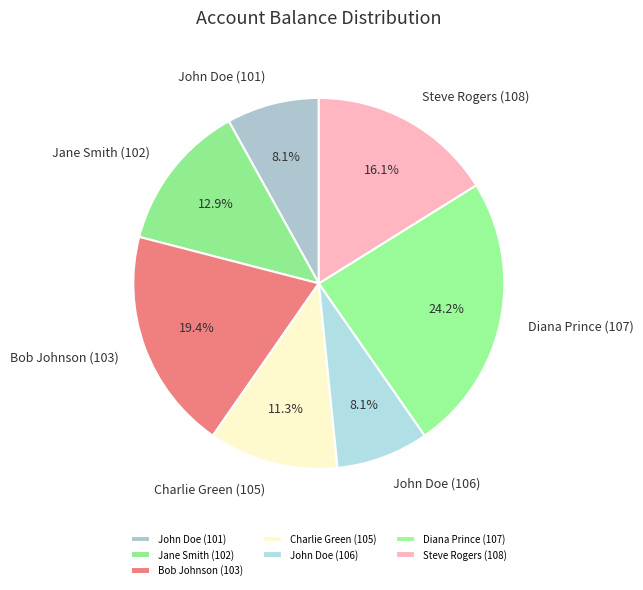

Which slice is the largest?

Diana Prince (107)